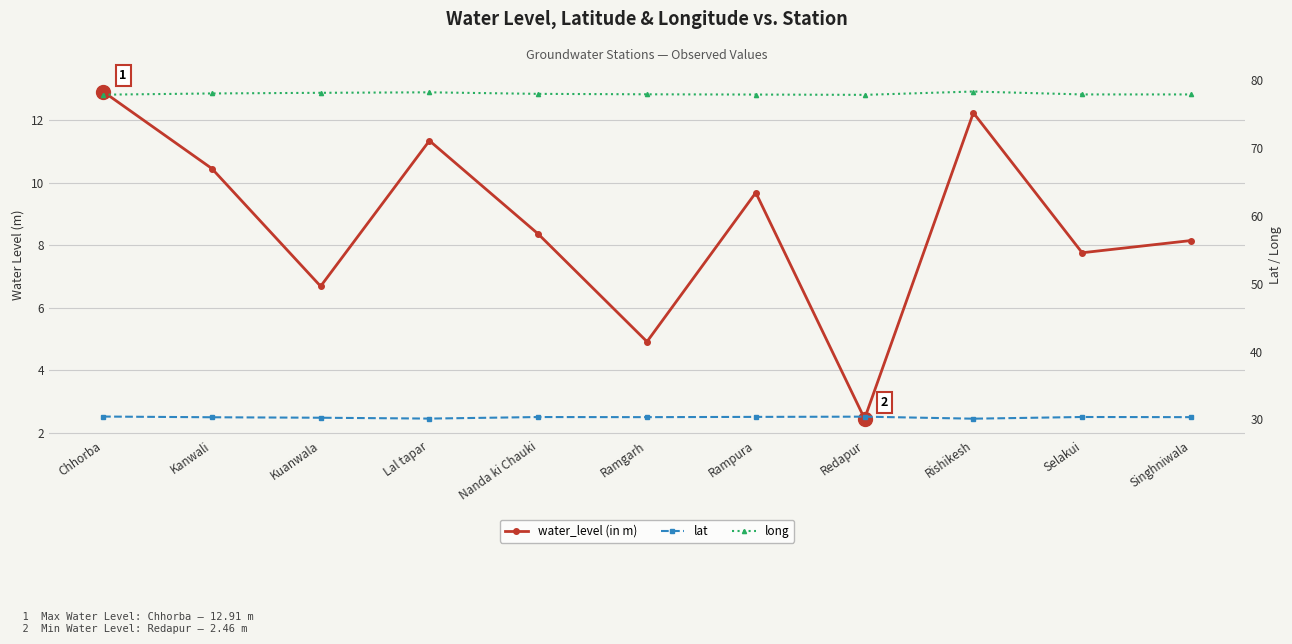

List the labels in order of water_level (in m) value, smallest first.

Redapur, Ramgarh, Kuanwala, Selakui, Singhniwala, Nanda ki Chauki, Rampura, Kanwali, Lal tapar, Rishikesh, Chhorba